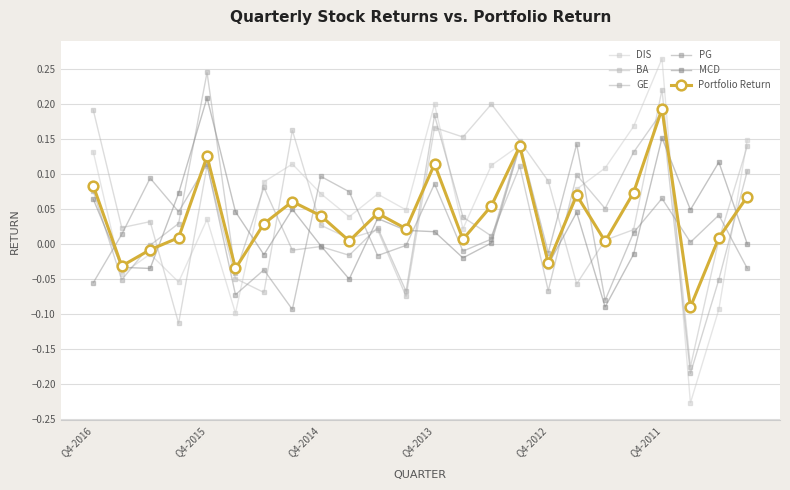

Where do GE and PG first cross each other?

Q4-2016 and Q4-2015